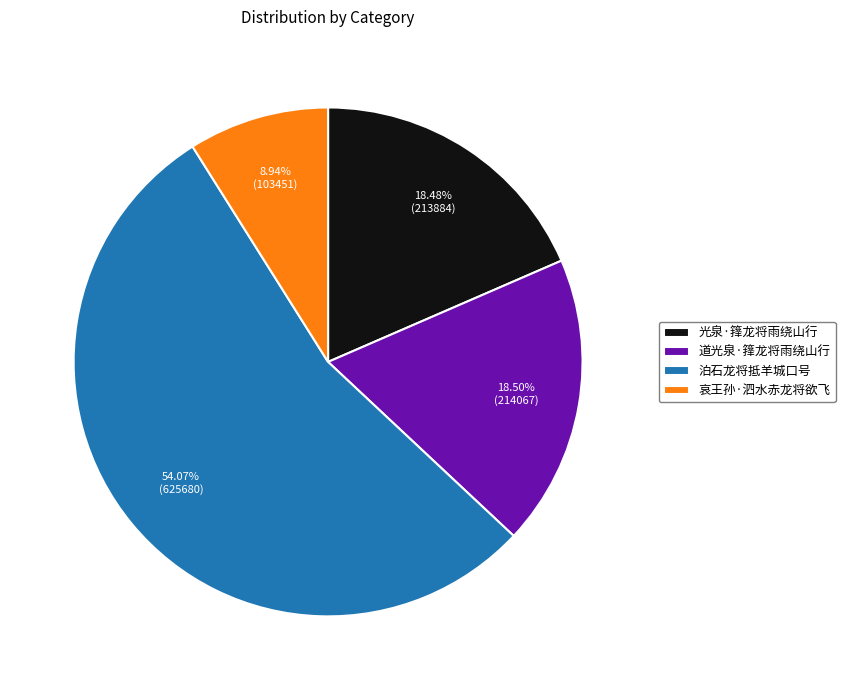

What percentage is NOT represented by 哀王孙·泗水赤龙将欲飞?

91.1%